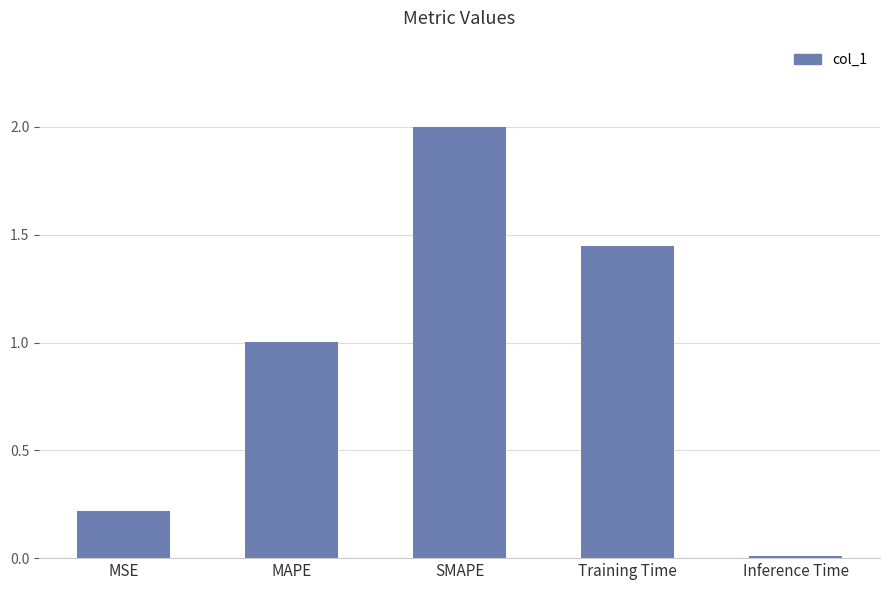

Rank the categories by value from highest to lowest.

SMAPE, Training Time, MAPE, MSE, Inference Time